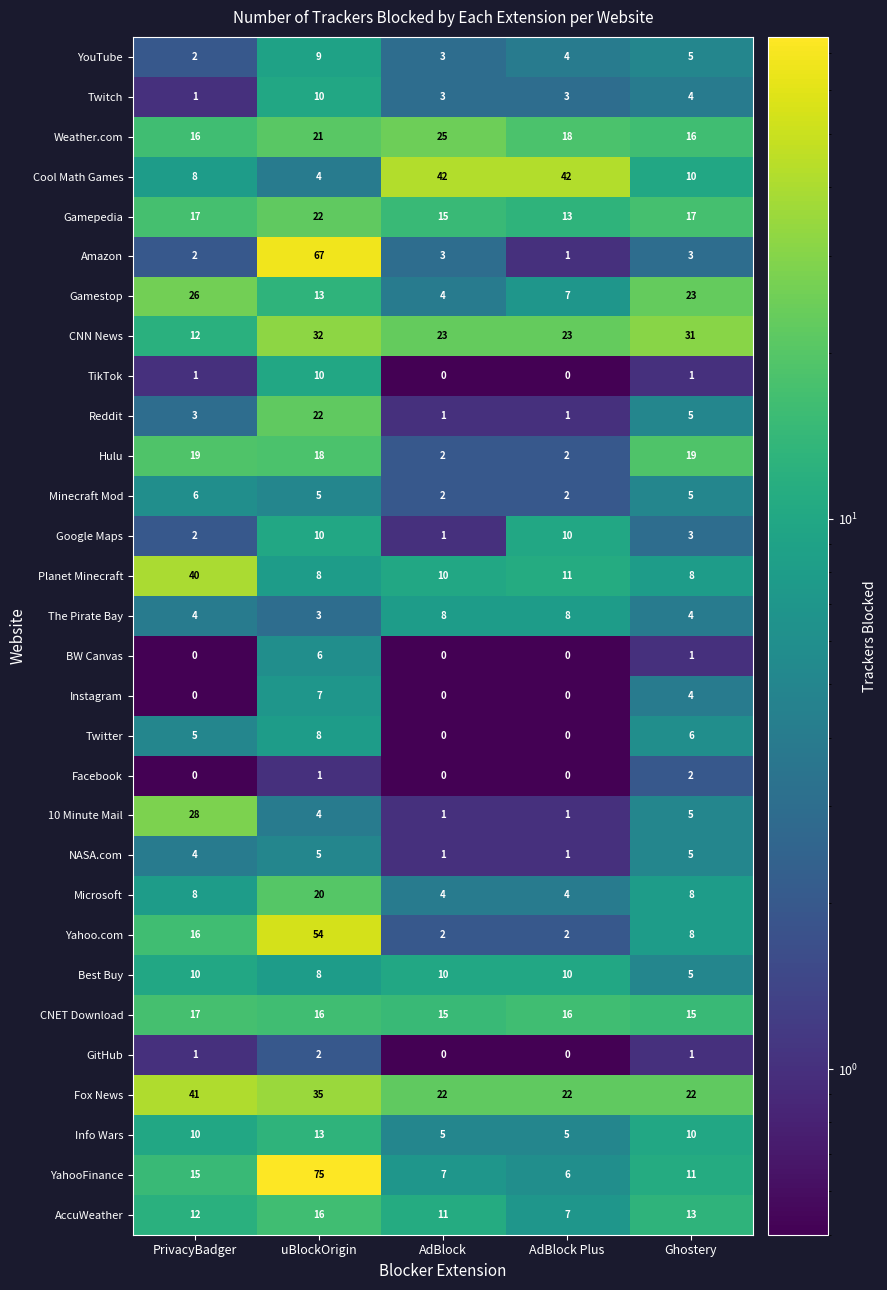

What is the minimum value shown in the chart?

0